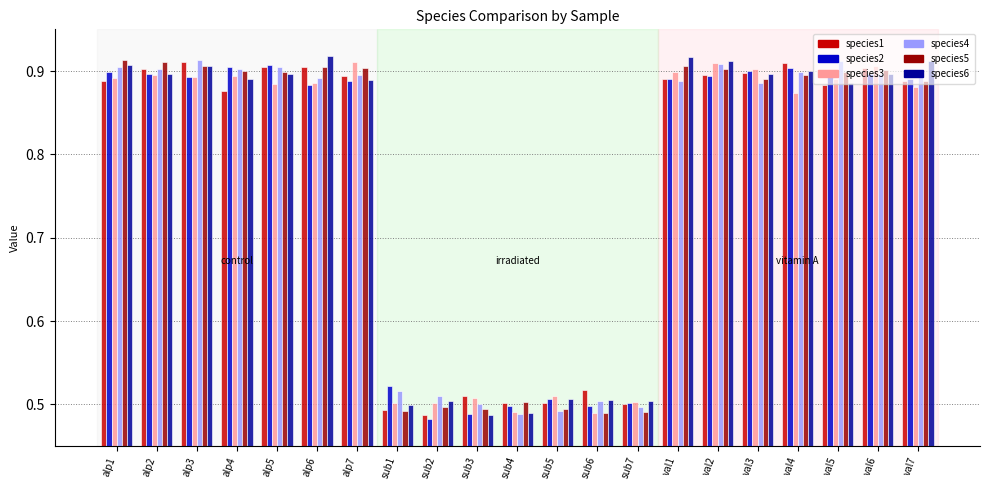

What is the total value across all series at val1?

5.4